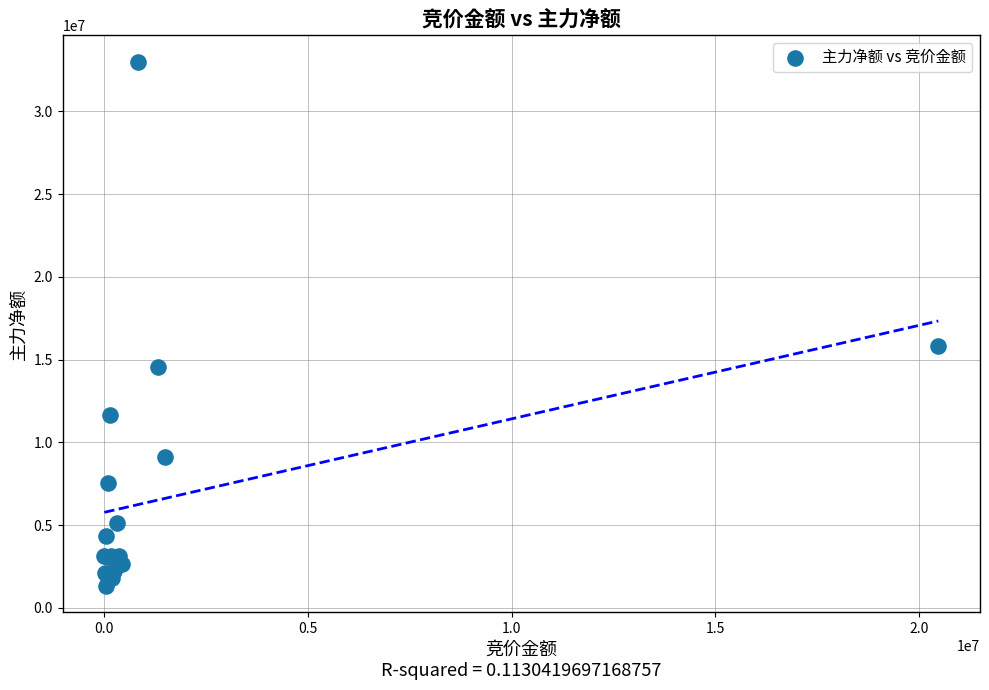

What Y value in the scatter plot is closest to 17177357?

15821771